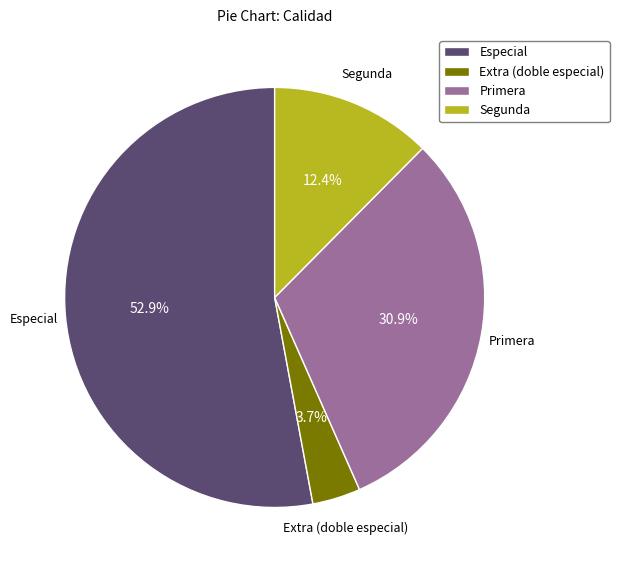

Which category has the biggest portion of the pie?

Especial